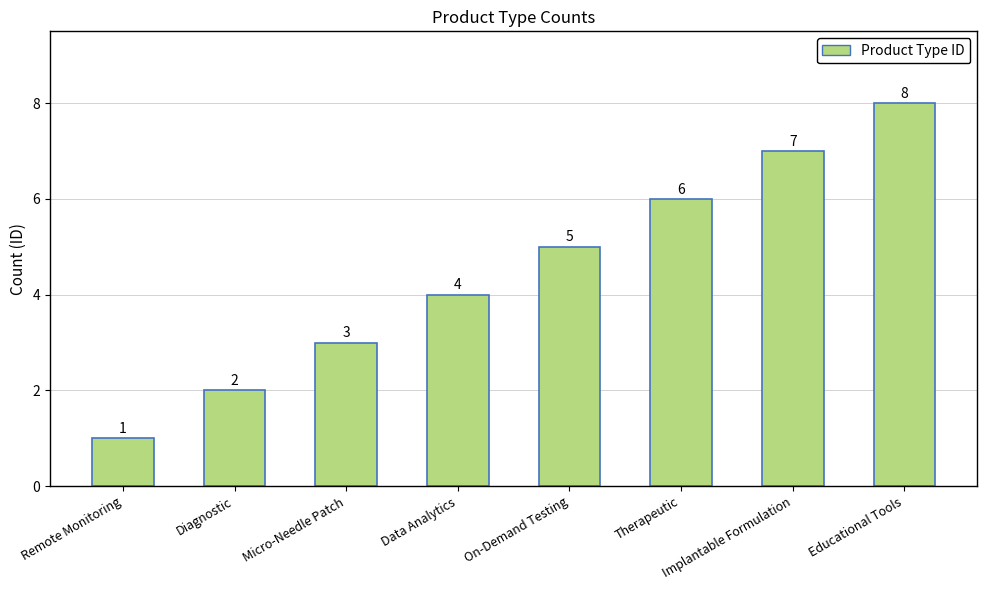

Where is the data nearest to the value 4?

Data Analytics